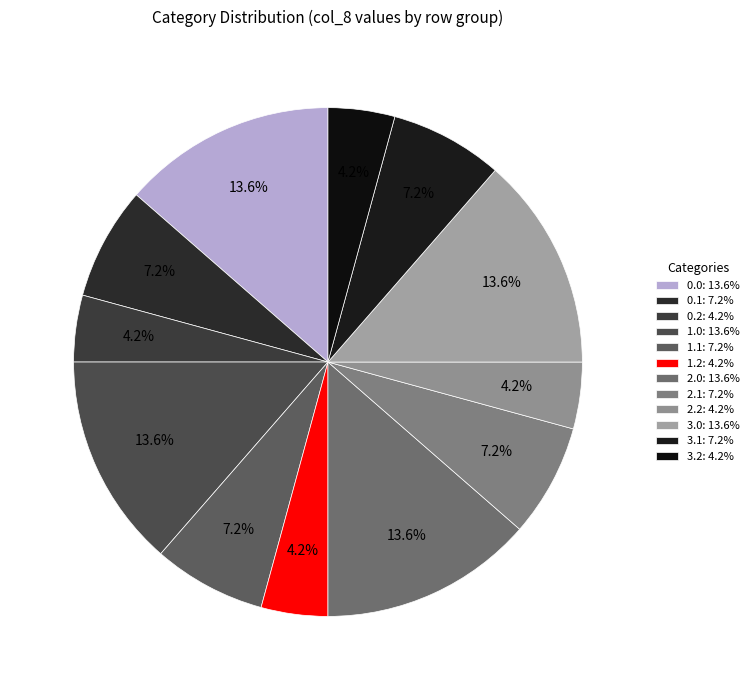

Count the number of slices in the pie.

12